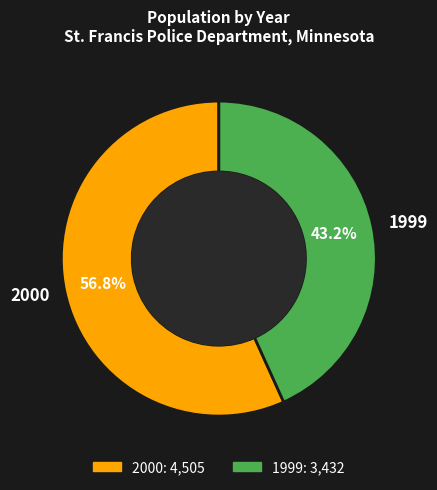

Which has a higher value, 2000 or 1999?

2000